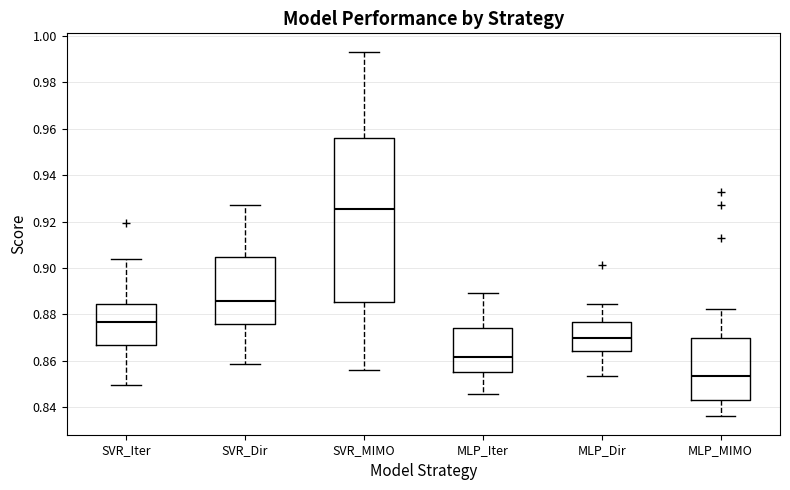

Which box is the tallest, from its lower edge to its upper edge?

SVR_MIMO